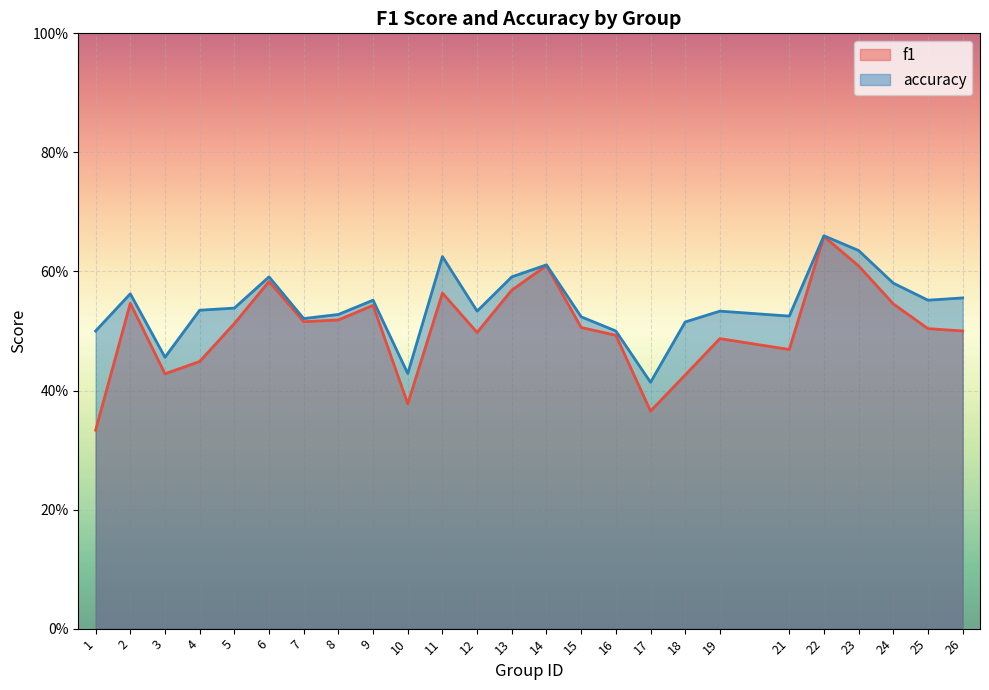

Count the number of data series in this chart.

2